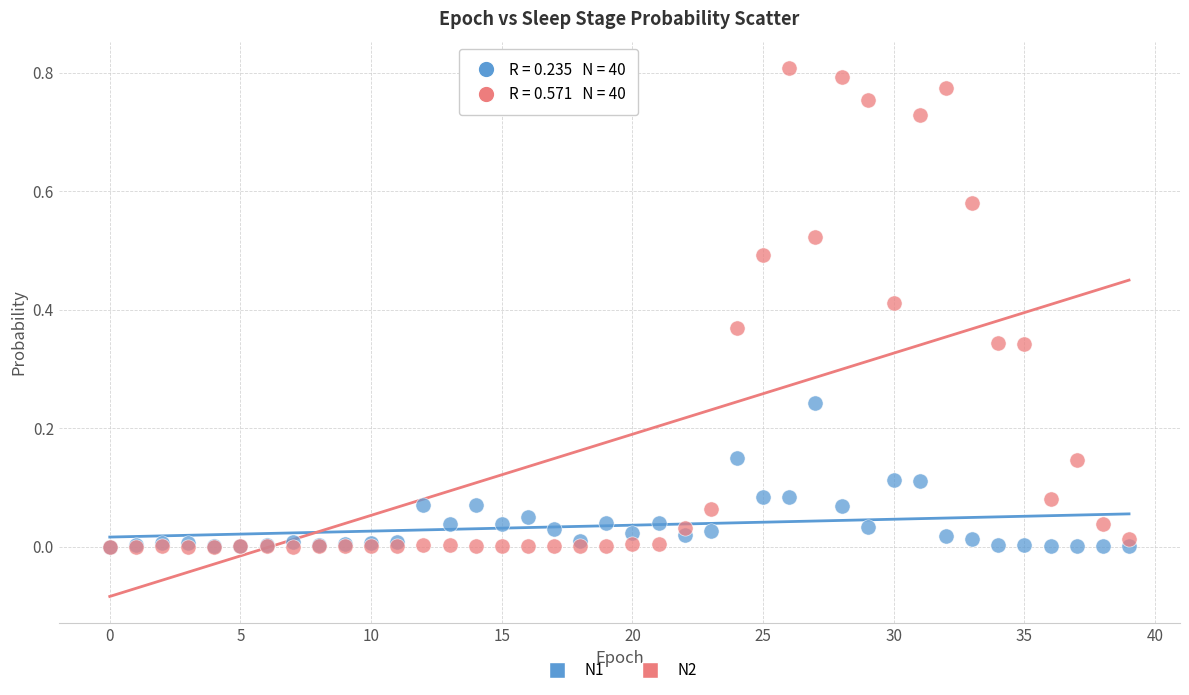

Which series contains the highest Y value?

N2